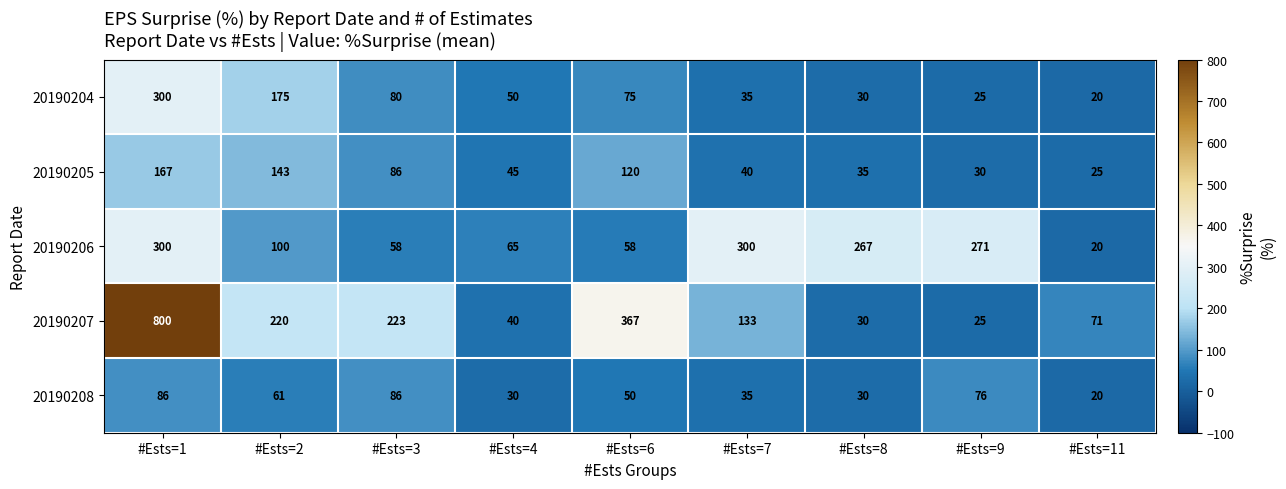

Which series has the widest spread of values?

20190207